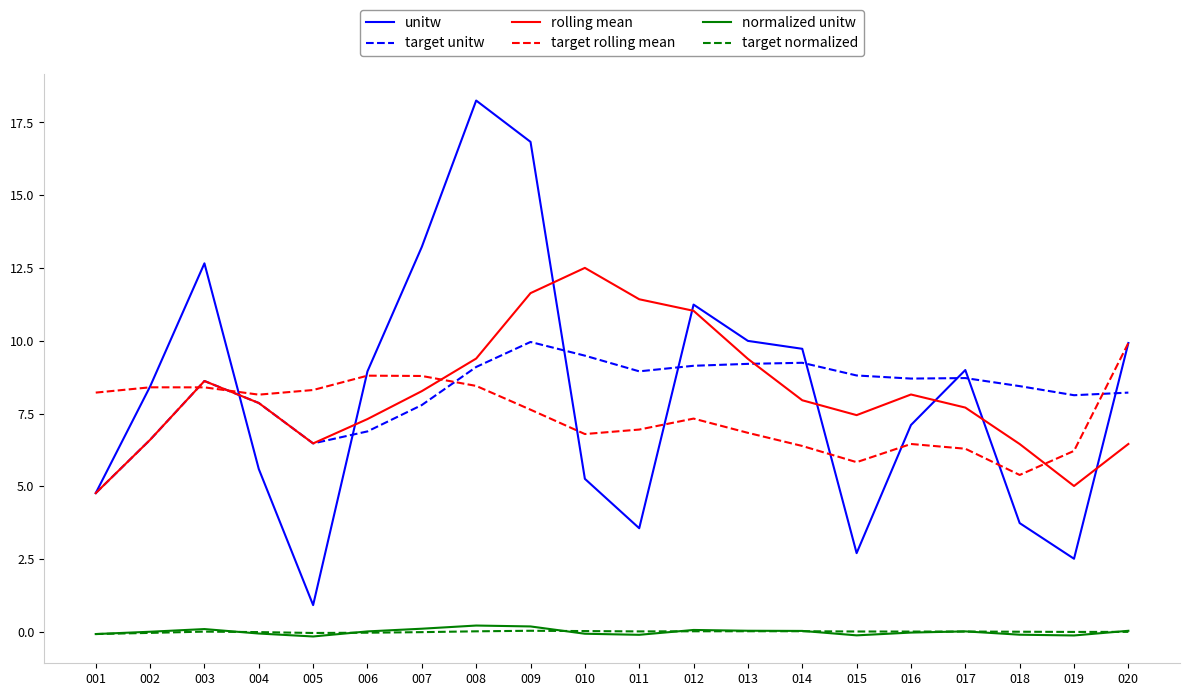

The rolling mean series shows 12.5 at 010. True or false?

True